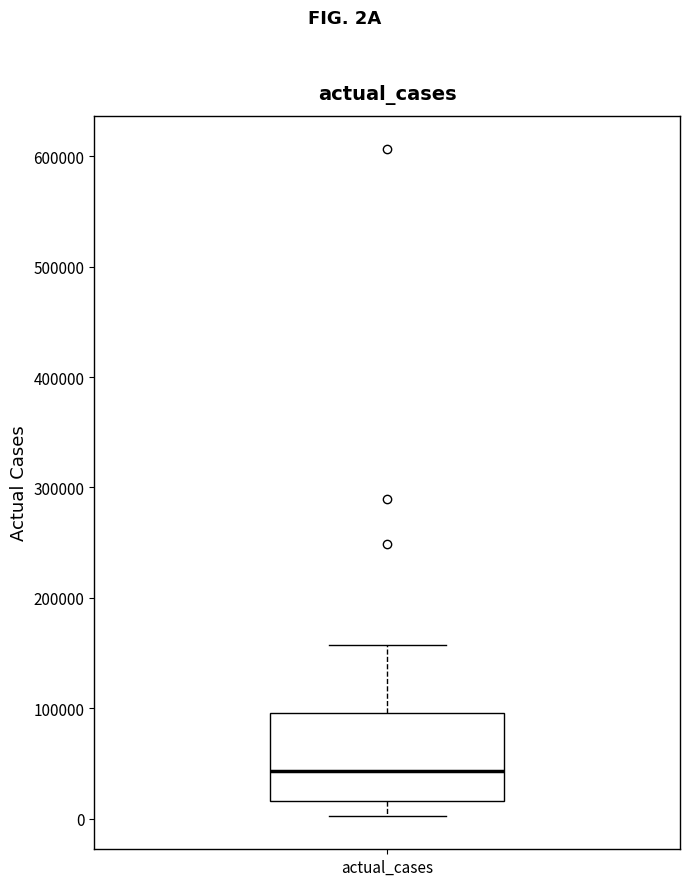

Transcribe this box plot: give where the median line is, the range the box spans, and where the two whiskers end, as read against the y-axis. The values are not printed on the chart, so give them approximately, as read against the axis.

median 40000, box 20000 to 100000, whiskers 0 to 160000